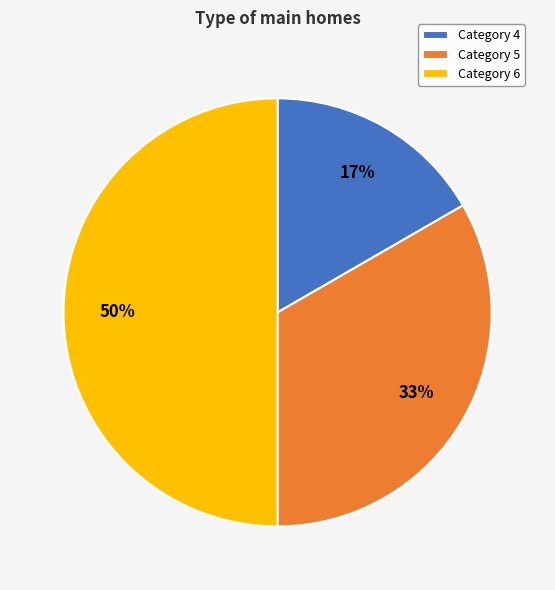

Which slice is the largest?

Category 6